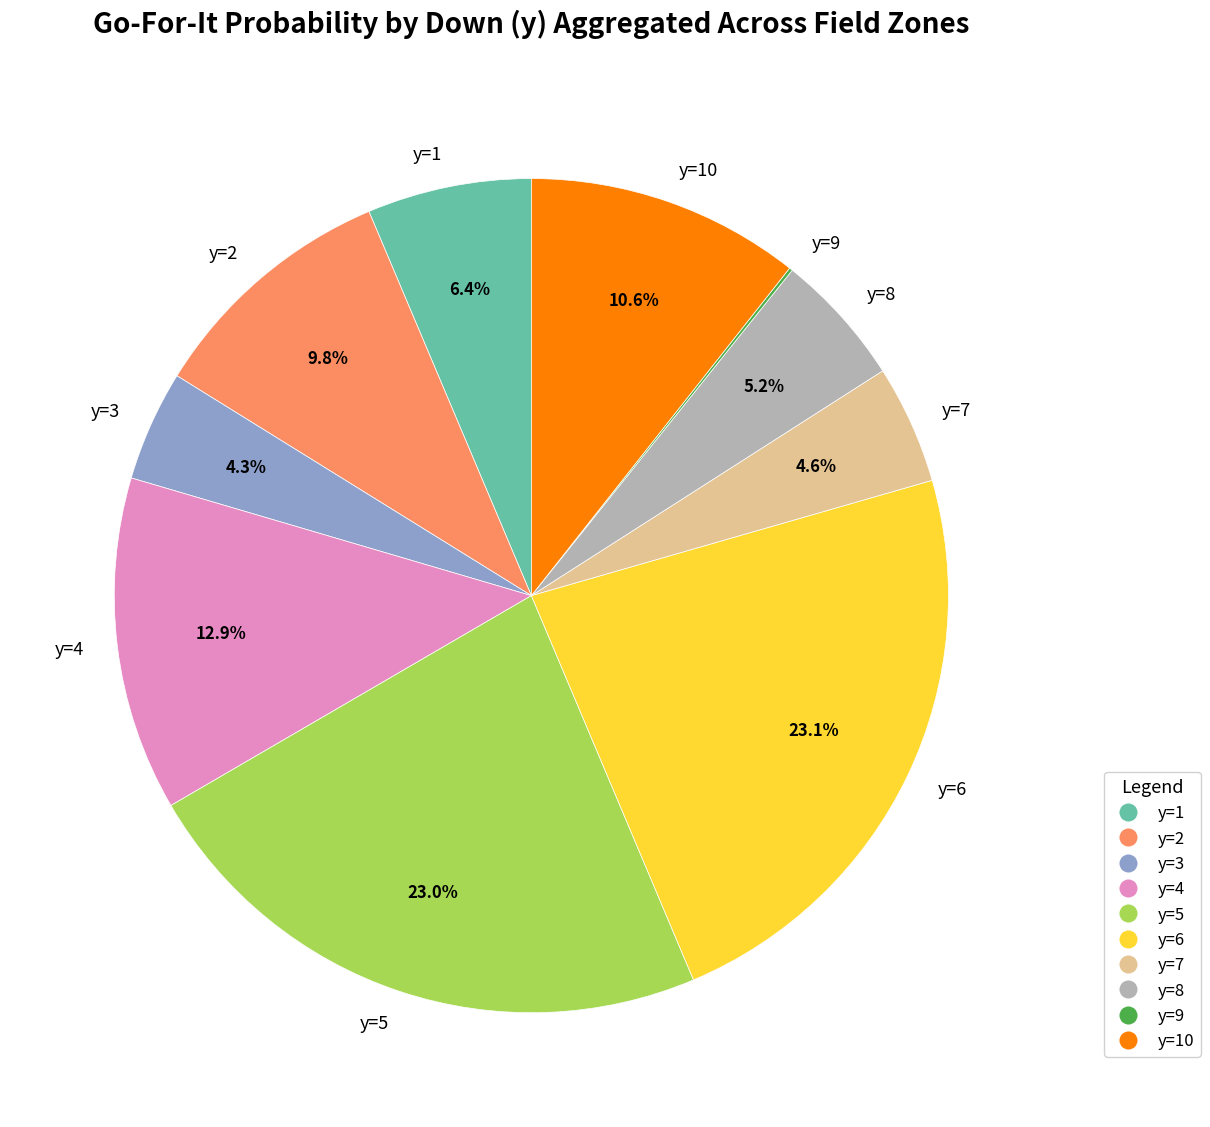

Which has a higher value, y=5 or y=2?

y=5